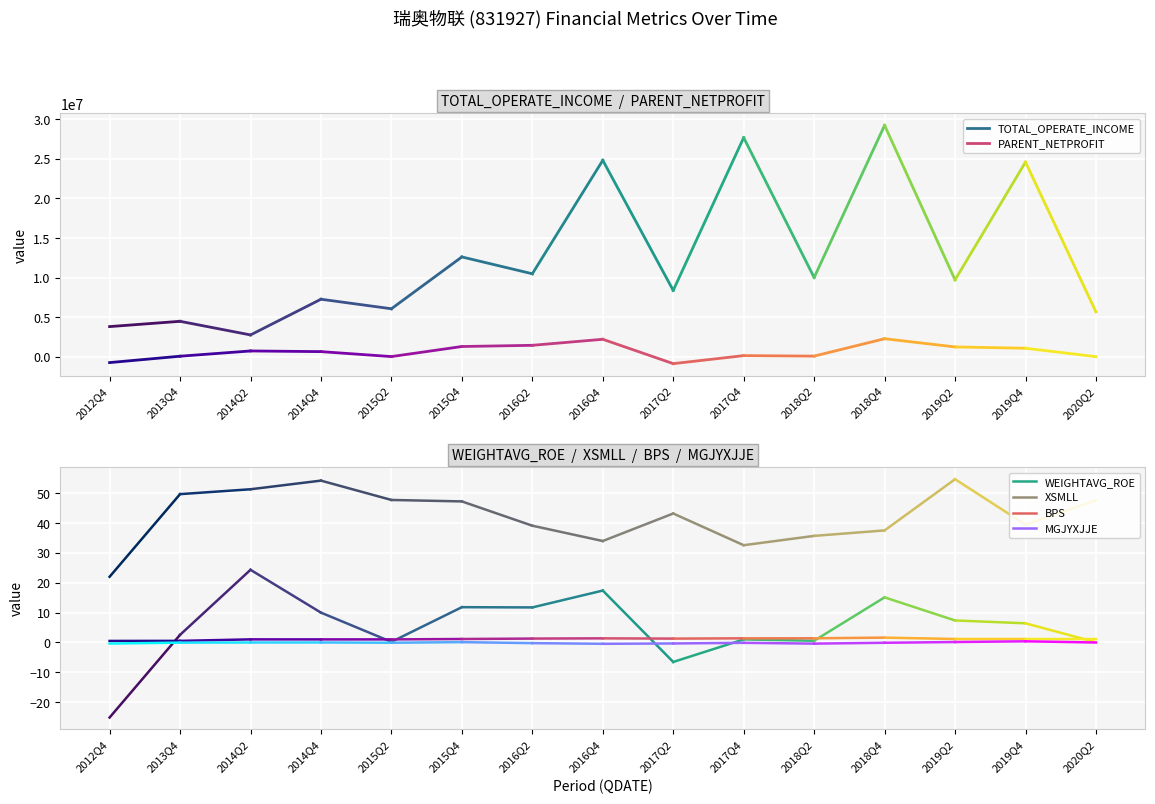

What are all the series names shown in the legend?

TOTAL_OPERATE_INCOME, PARENT_NETPROFIT, WEIGHTAVG_ROE, BPS, MGJYXJJE, XSMLL